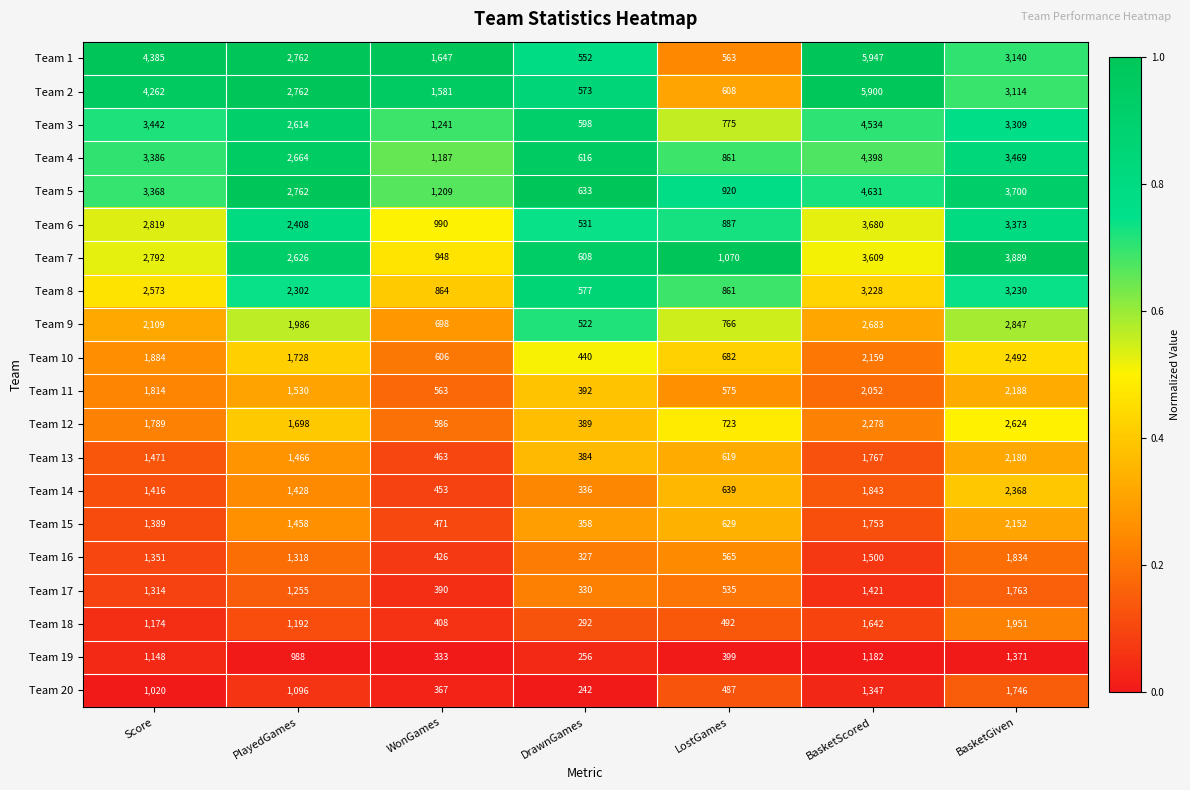

List the series in order of their peak value, highest first.

Team 1, Team 2, Team 5, Team 3, Team 4, Team 7, Team 6, Team 8, Team 9, Team 12, Team 10, Team 14, Team 11, Team 13, Team 15, Team 18, Team 16, Team 17, Team 20, Team 19